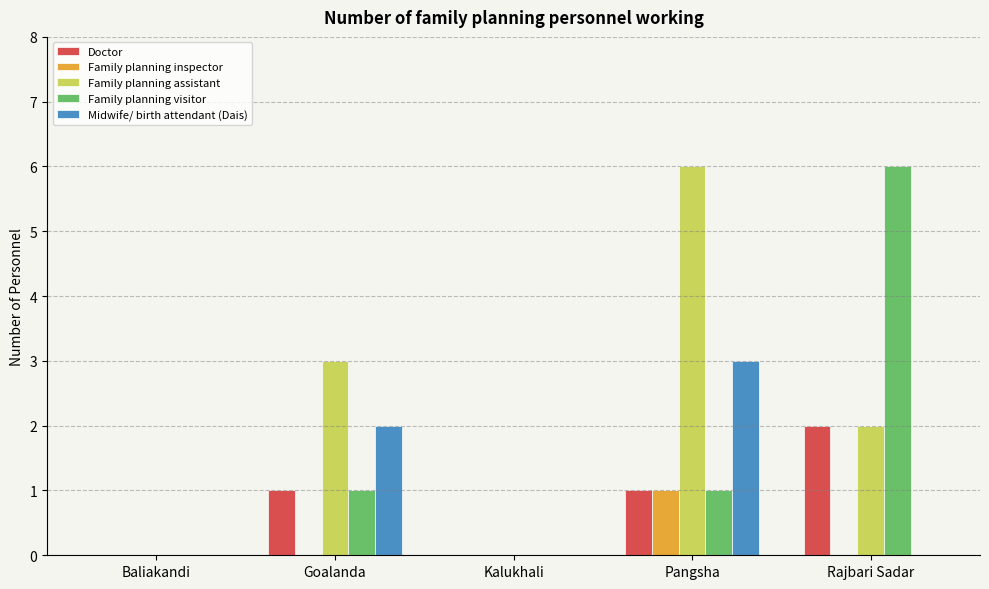

Between Baliakandi and Rajbari Sadar, which series saw the biggest shift?

Family planning visitor